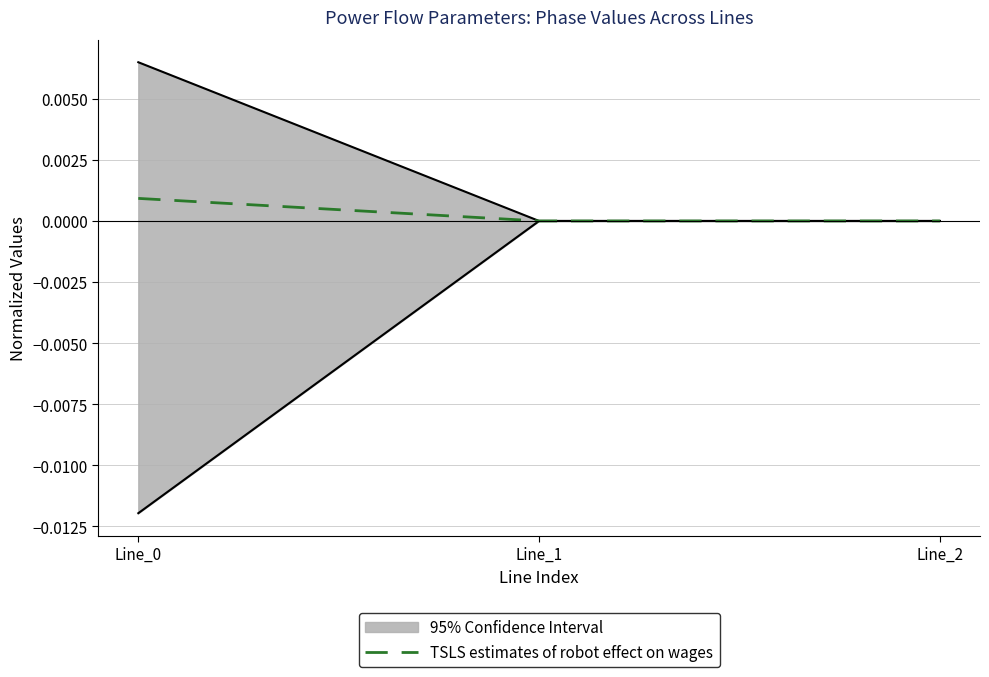

Rank the categories by value from lowest to highest.

Line_1, Line_2, Line_0